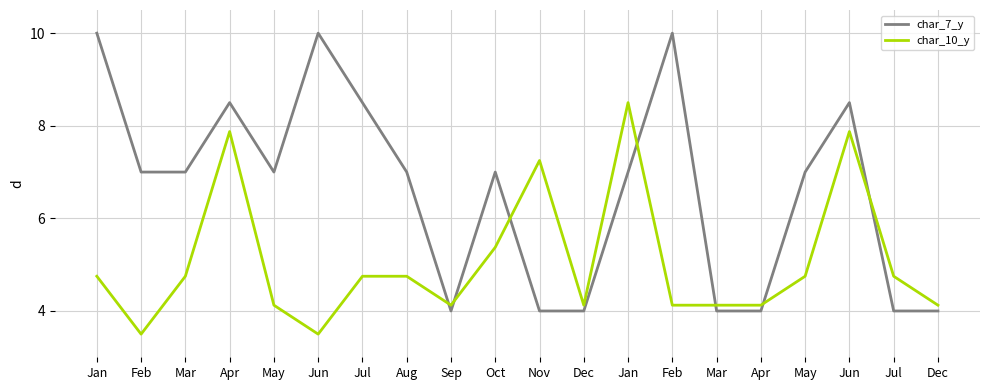

What are all the series names shown in the legend?

char_7_y, char_10_y